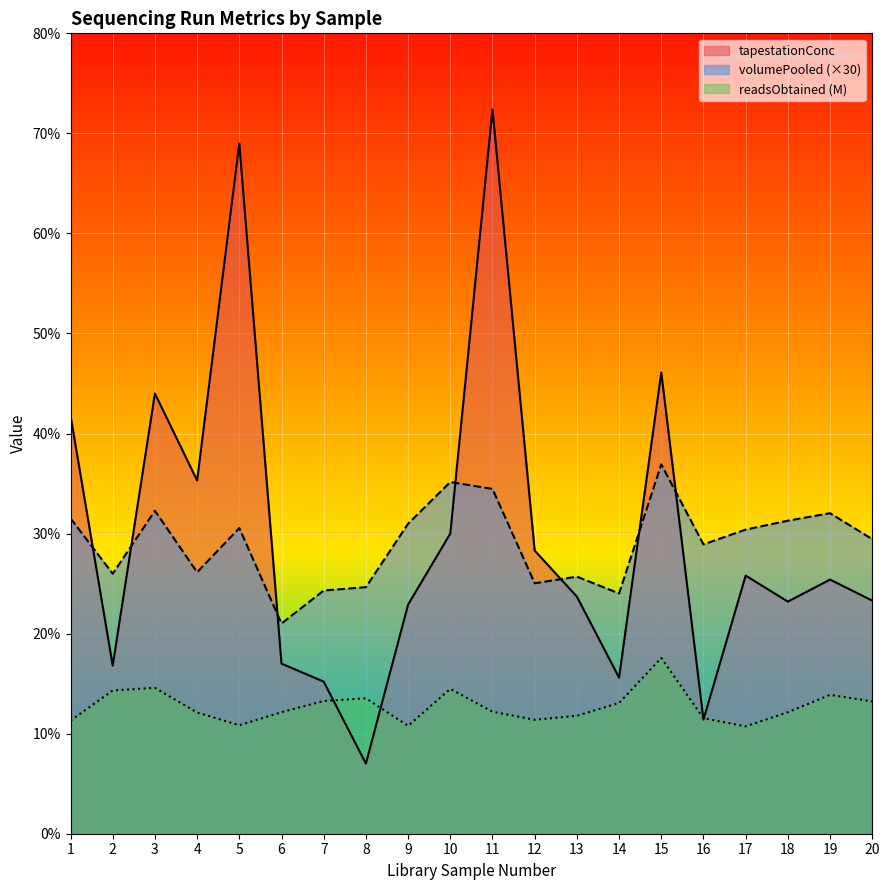

What is the value of the tapestationConc point at the 10th from the left?

30.0